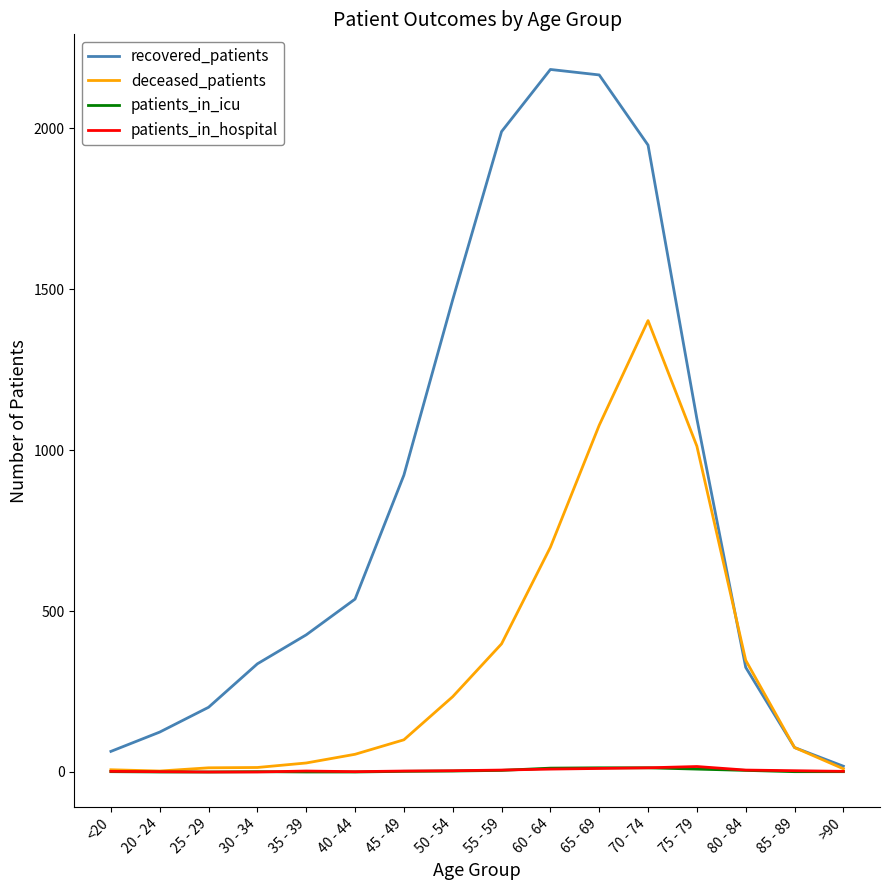

The value of patients_in_hospital at 30 - 34 is 0. True or false?

True